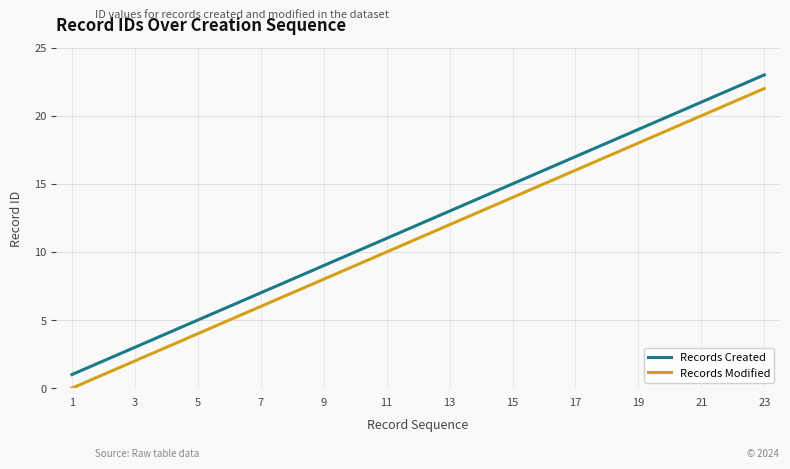

True or false: Records Modified and Records Created cross at least once.

False